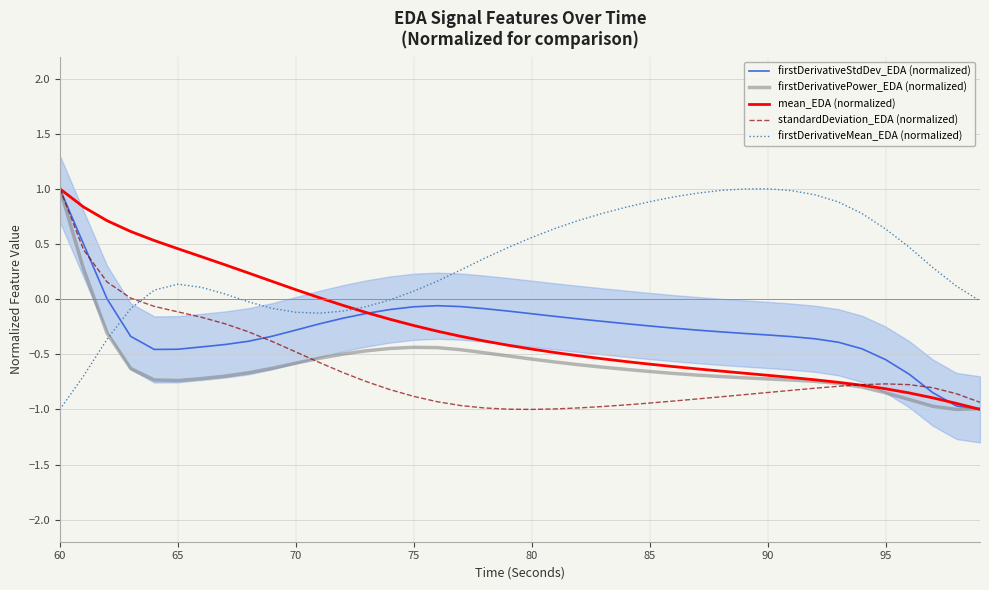

At how many categories does at least one series exceed 0?

36